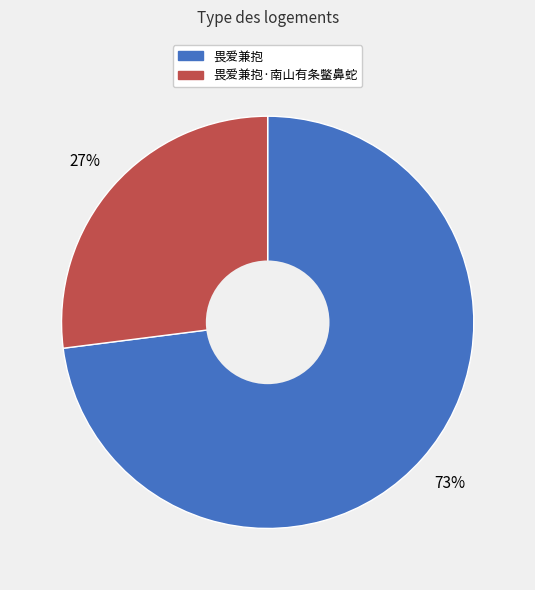

To the nearest percent, what is the difference between the largest and smallest slice percentages?

46%